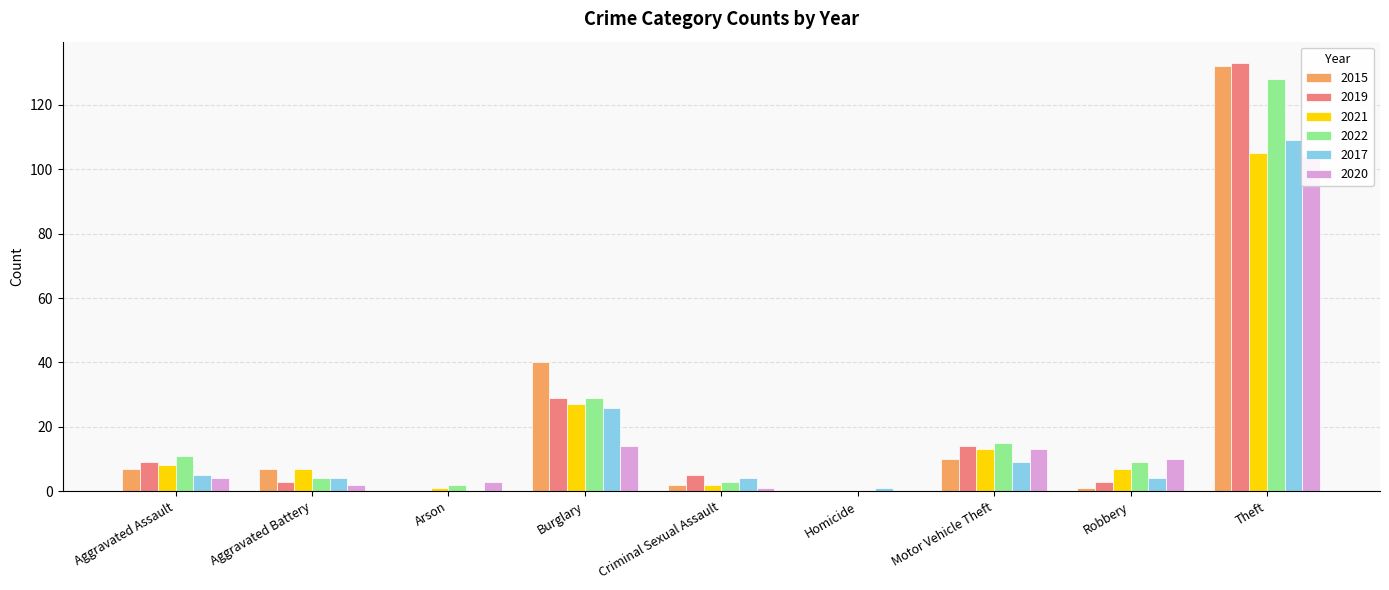

True or false: 2019 has a value of 0 at Homicide.

True